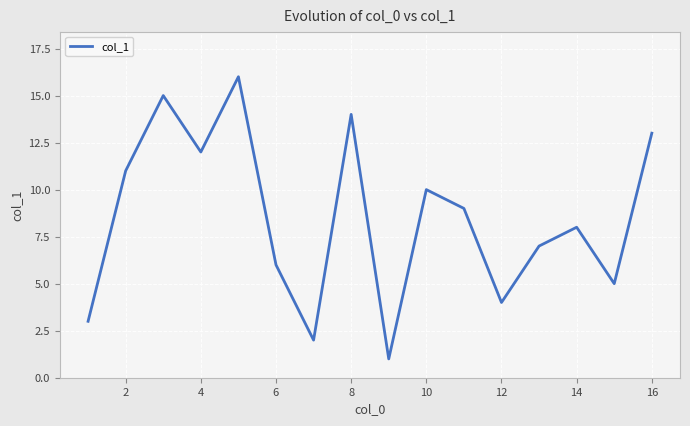

How many lines are shown in the chart?

1